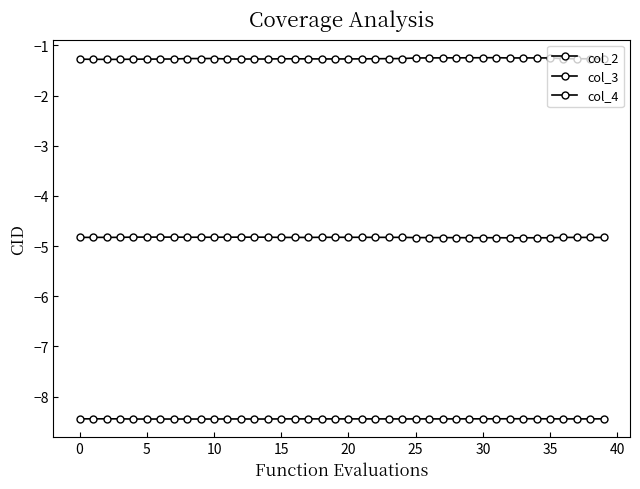

True or false: col_3 has more than 0 points higher than both neighbors.

False